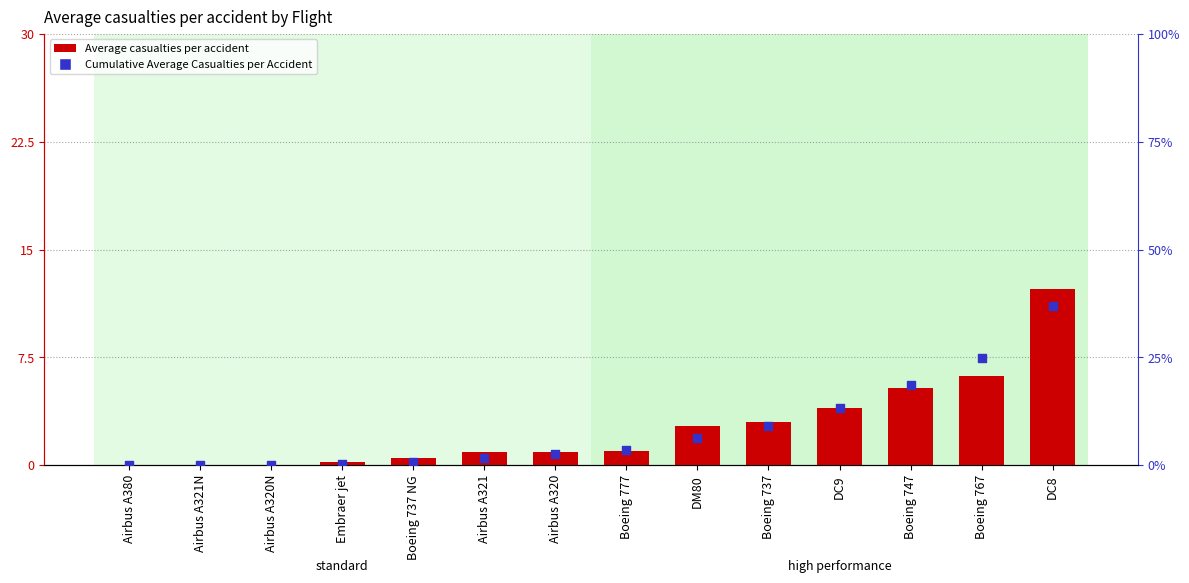

At which category is the sum across all series the highest?

DC8